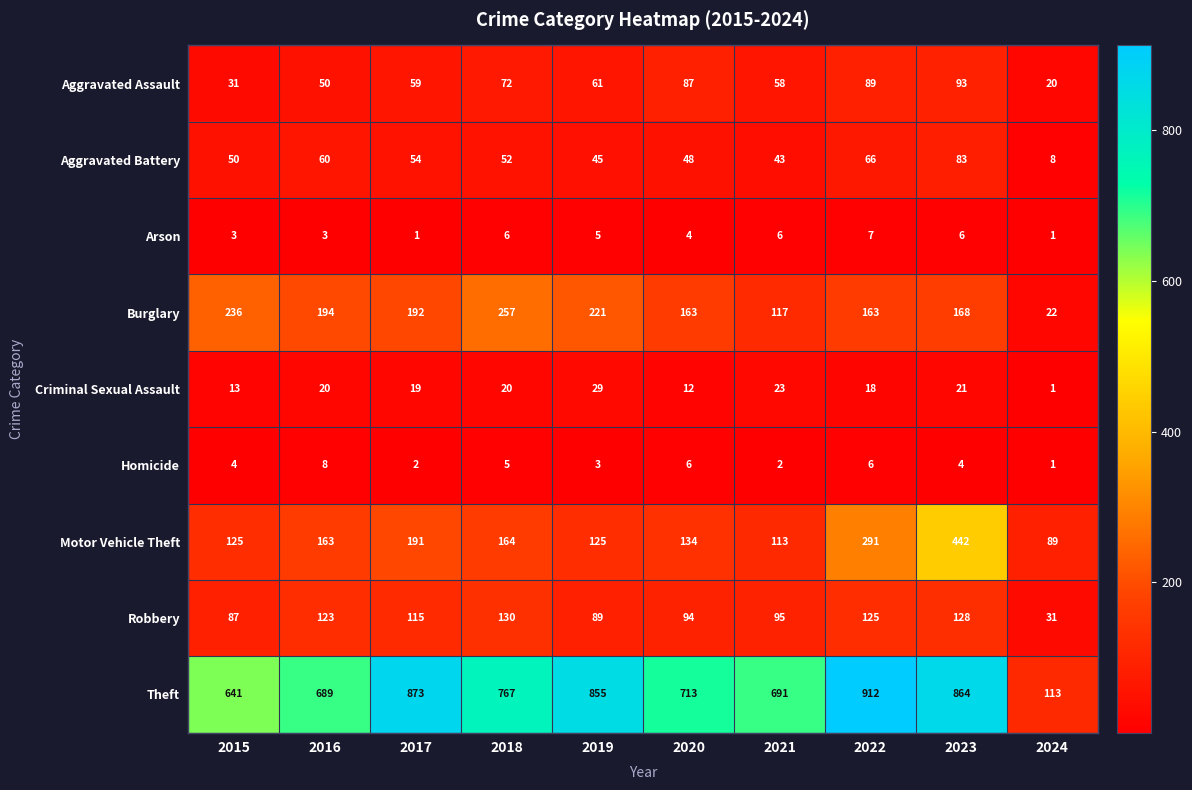

Where is Burglary nearest to the value 139?

2021